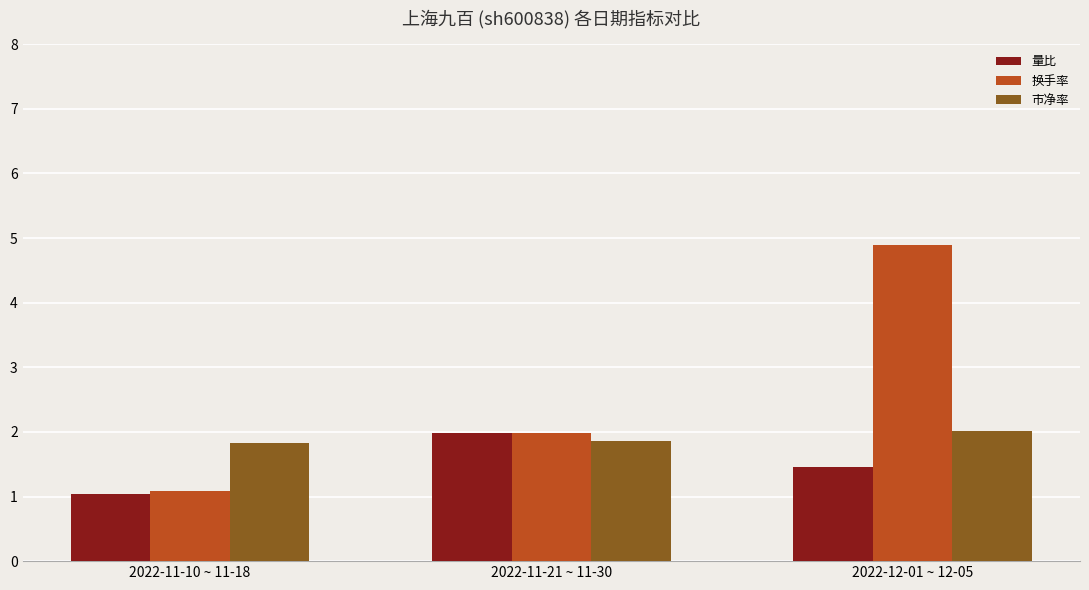

At which label does 量比 reach its minimum?

2022-11-10 ~ 11-18